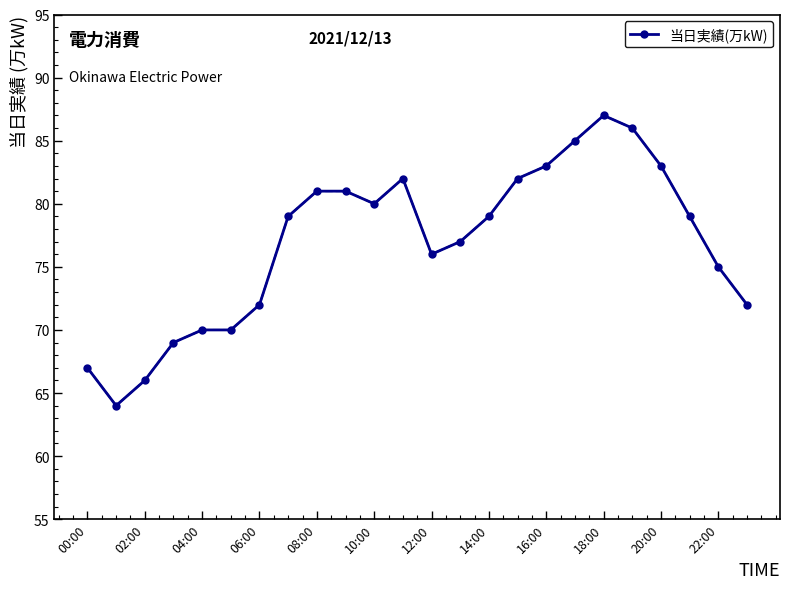

What is the value of the 24th point from the left?

72